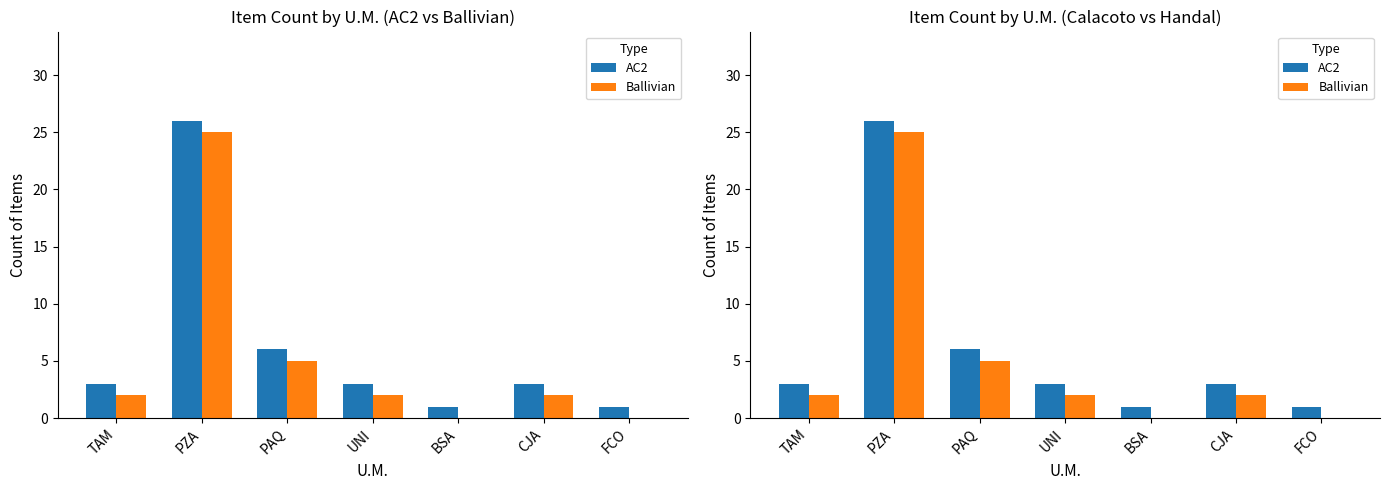

Rank the categories by Ballivian value from lowest to highest.

BSA, FCO, TAM, UNI, CJA, PAQ, PZA